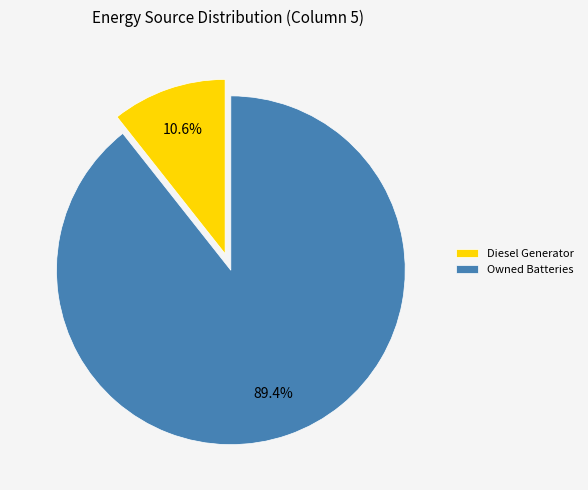

True or false: Owned Batteries accounts for 89% of the total.

True